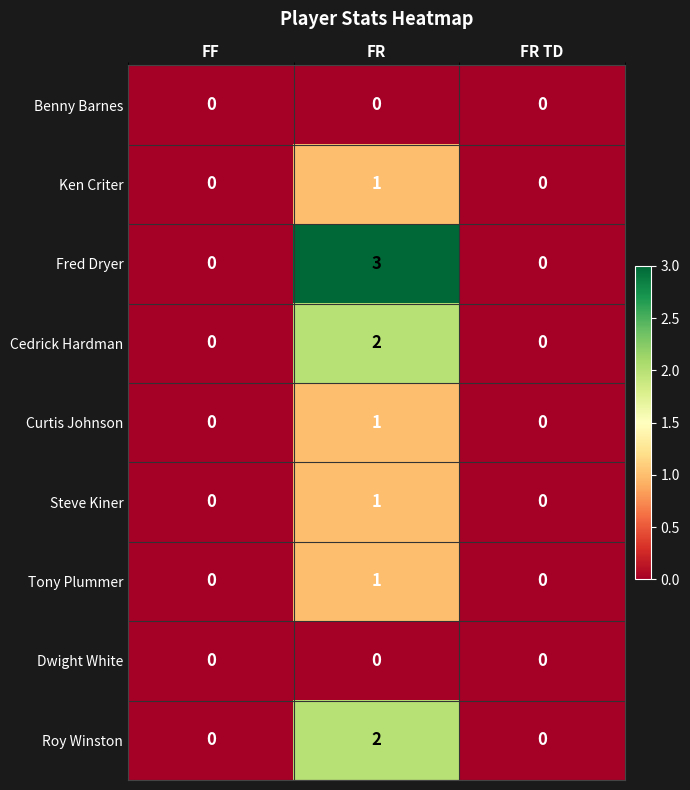

At which category is the sum across all series the highest?

FR